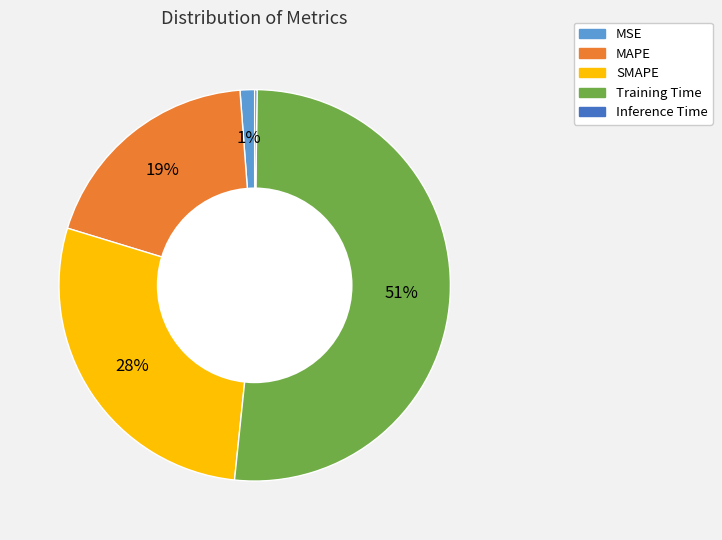

To the nearest percent, what percentage of the pie is MSE?

1%